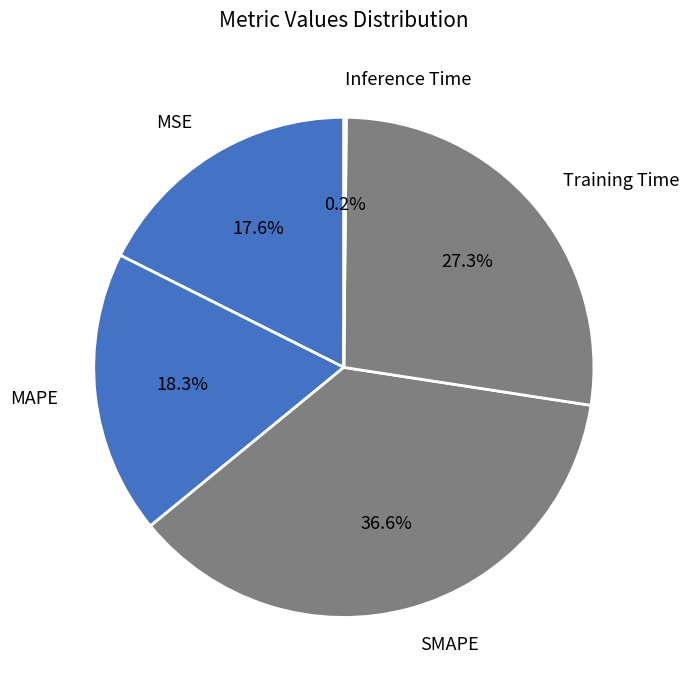

Count the number of slices in the pie.

5